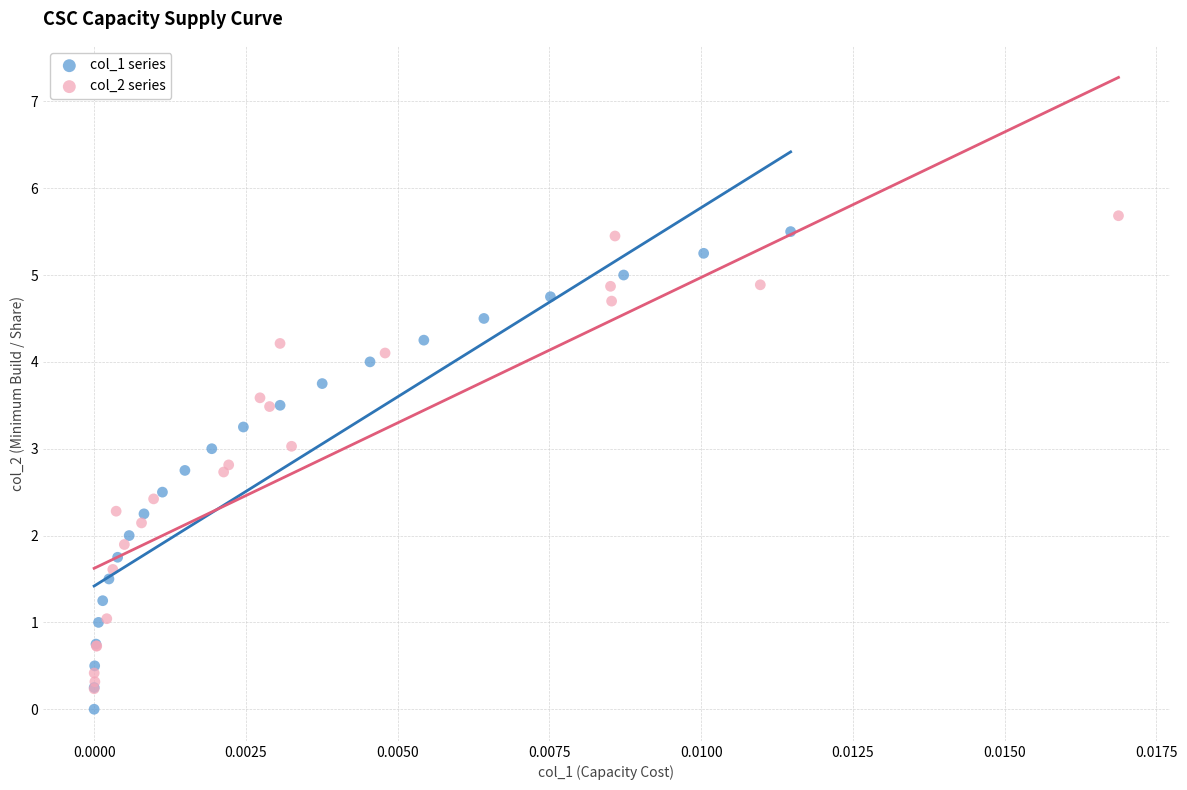

Which series has the widest spread of Y values?

col_1 series